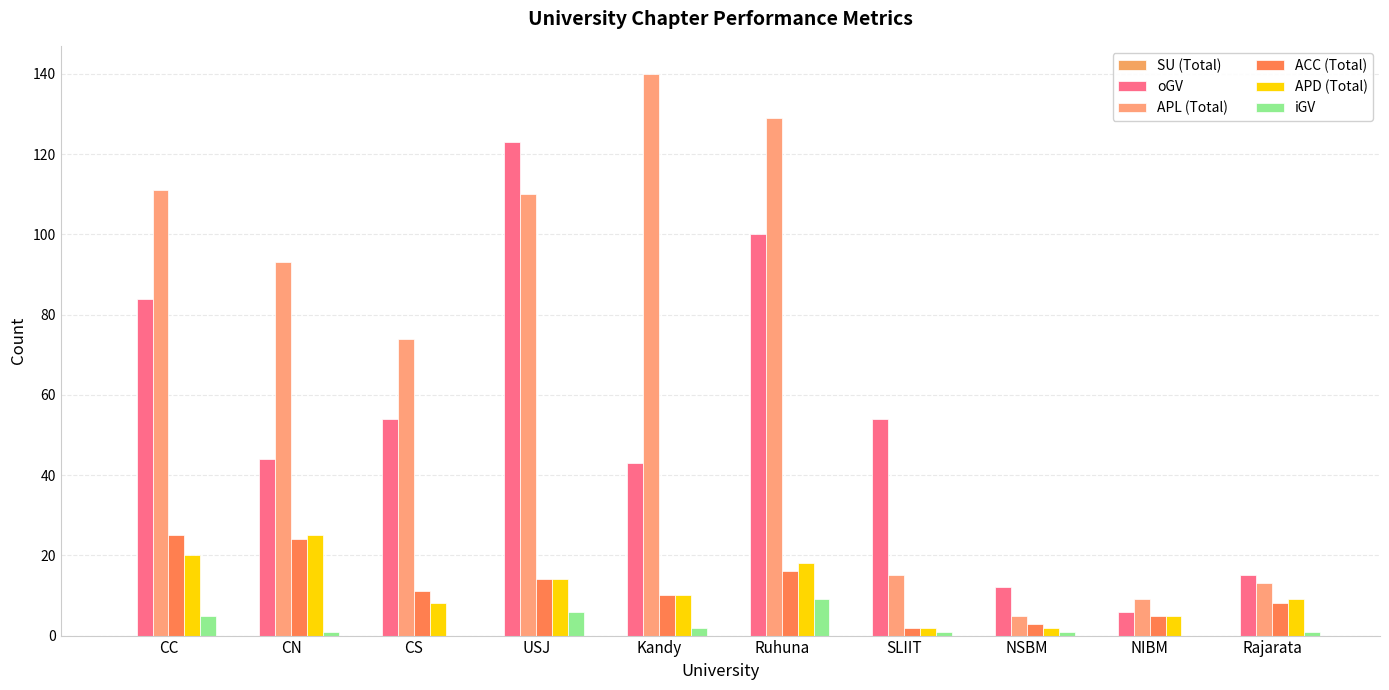

Is it true that ACC (Total) equals 5 at NIBM?

True